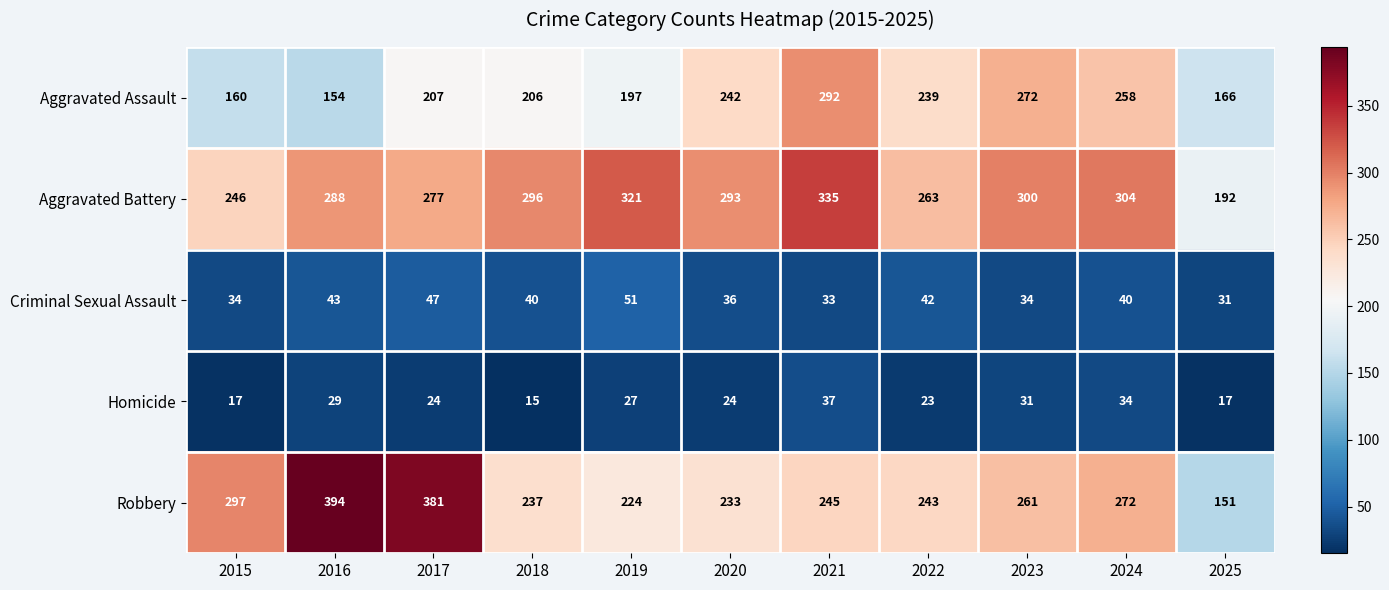

The value of Aggravated Assault at 2022 is 239. True or false?

True